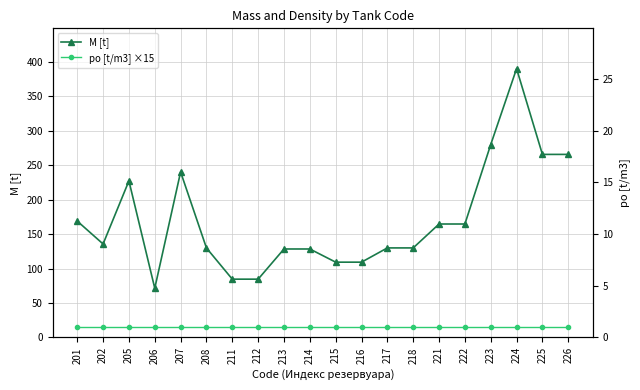

What is the sum of the po [t/m3] ×15 values at 216 and 223?

30.7